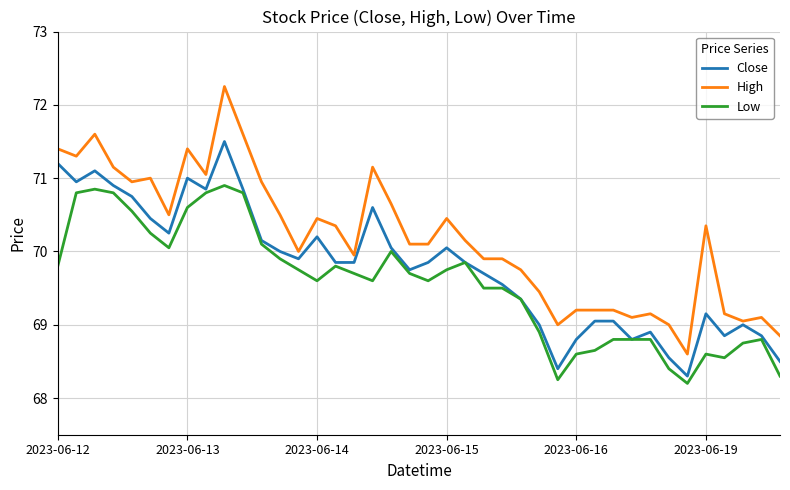

Does the chart display data point markers on the line(s)?

No